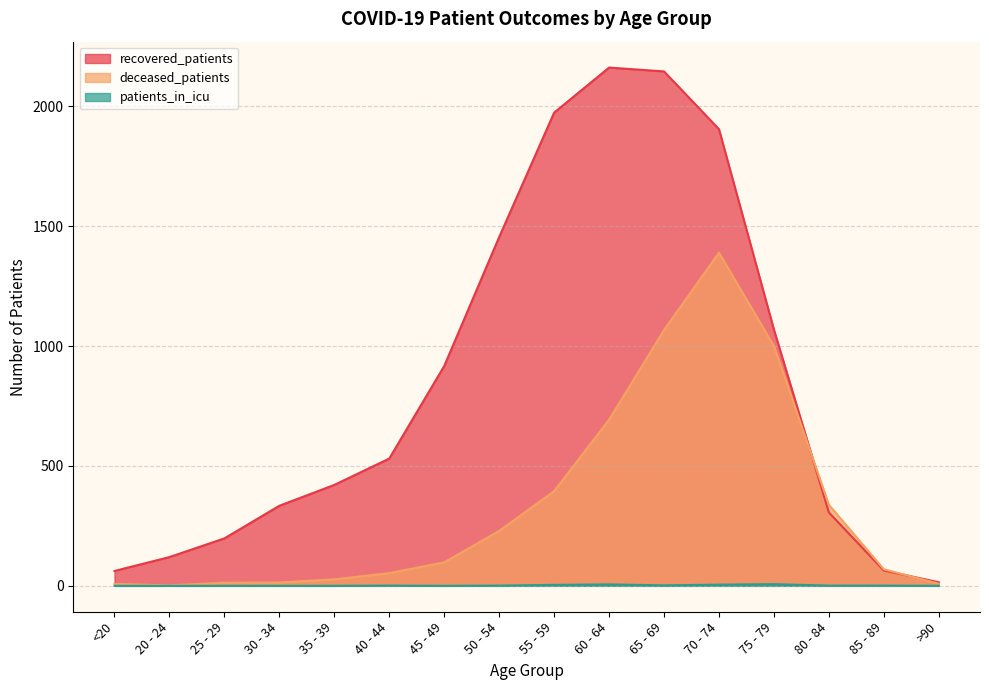

Does the chart have visible grid lines?

Yes